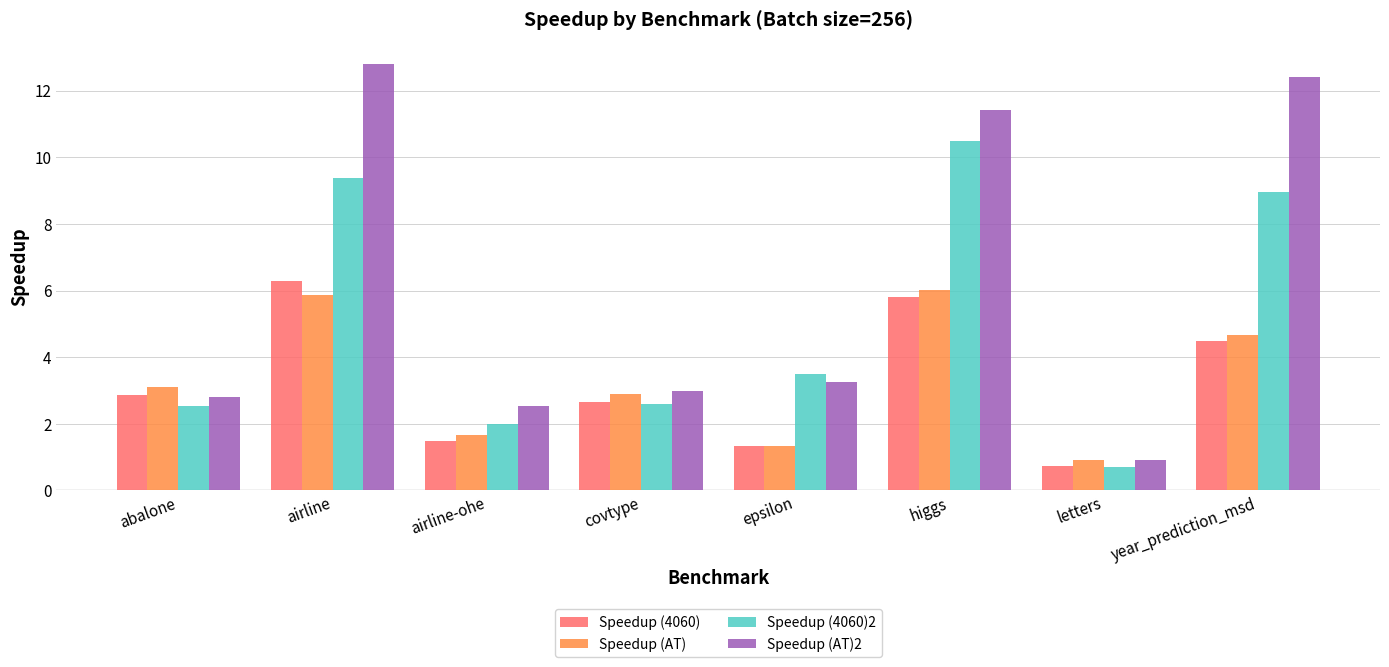

Where does the Speedup (4060)2 series first go above 3?

airline